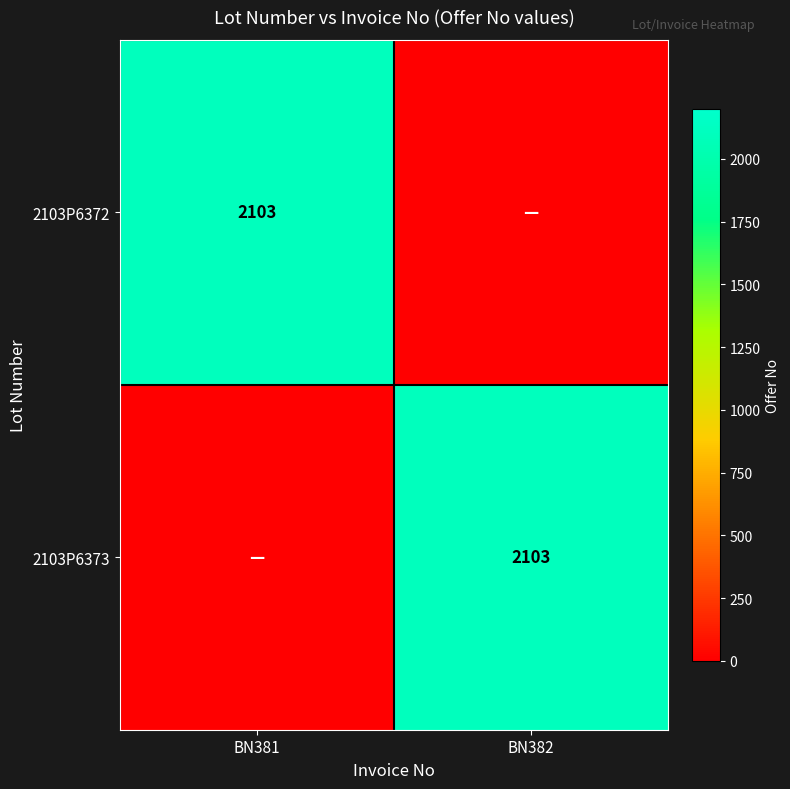

What is the maximum value shown in the chart?

2103